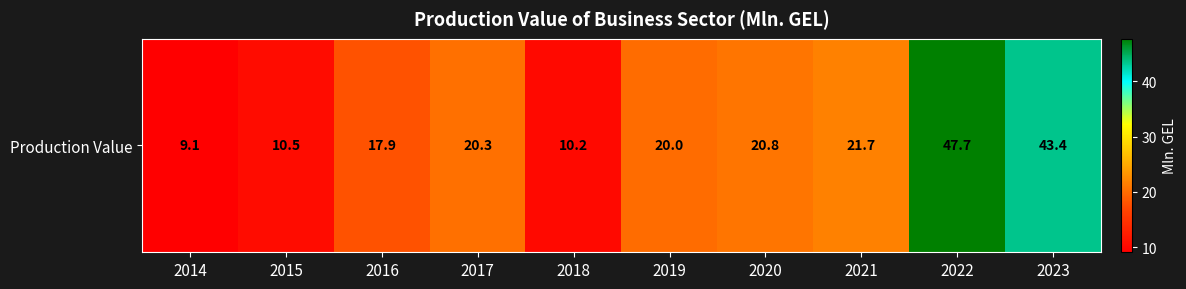

True or false: the data shows 11.1 at 2020.

False